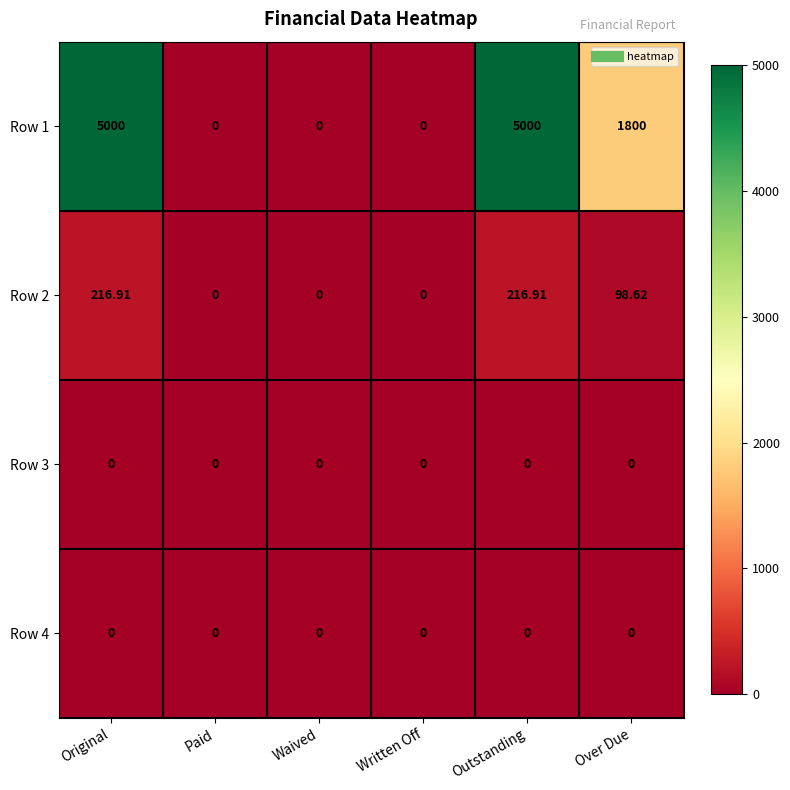

Where does the Row 2 series first go above 98?

Original